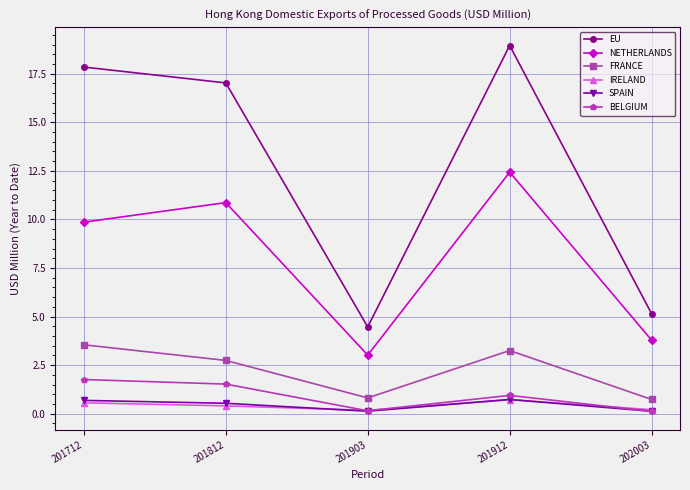

Is this an area chart (filled region under the line)?

No